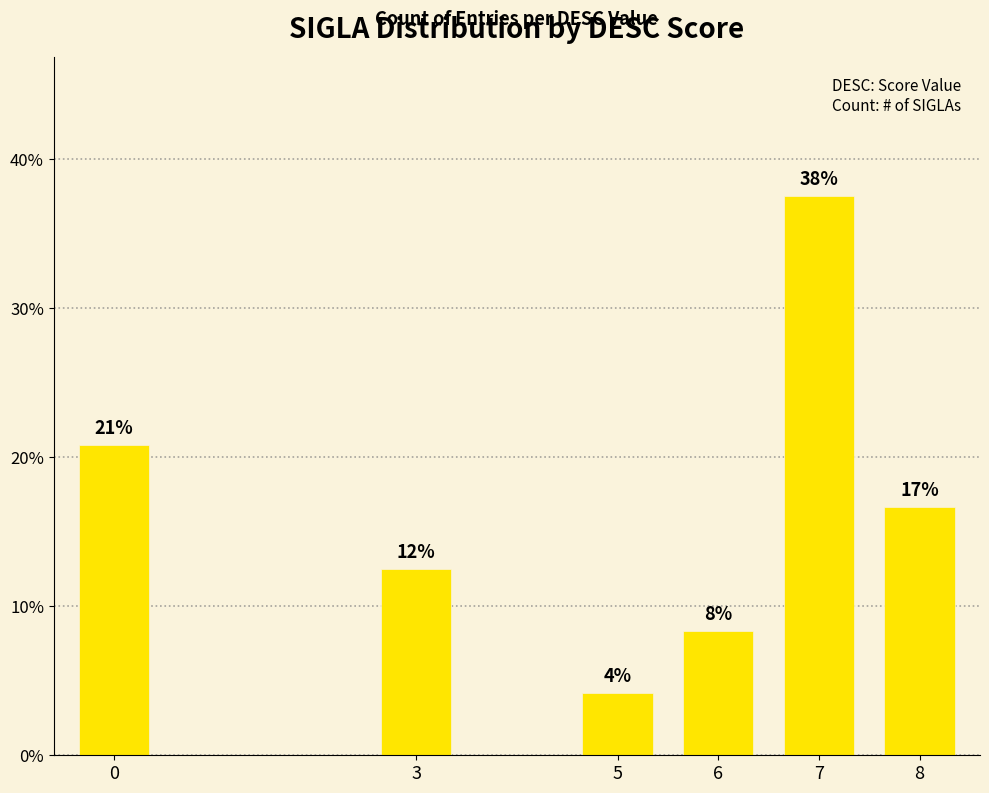

The value at 6 is 0.1. True or false?

True